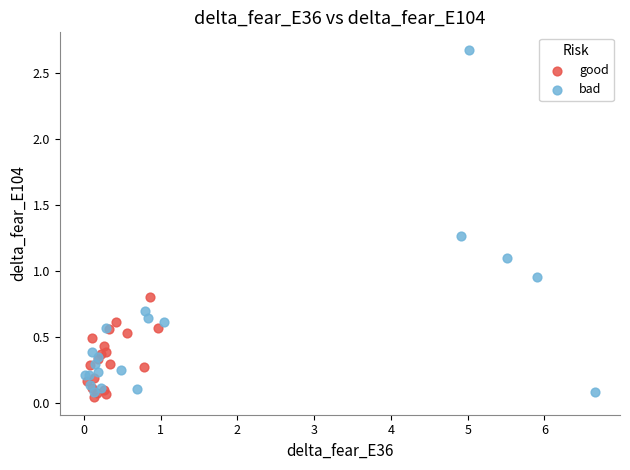

Which series contains the highest Y value?

bad